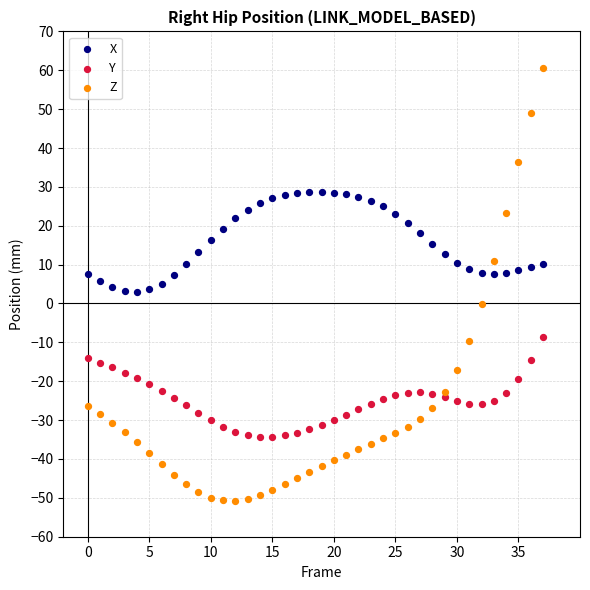

What are all the series names shown in the legend?

X, Y, Z